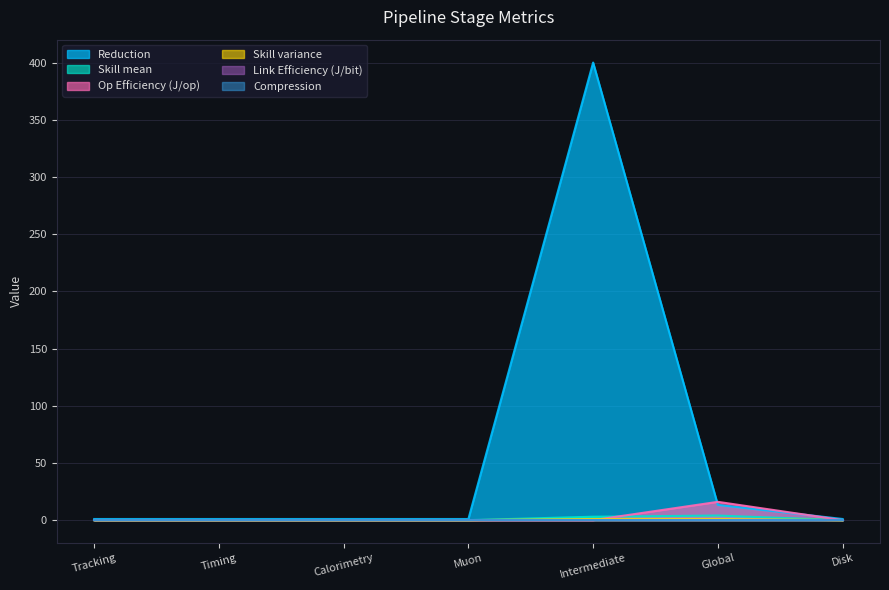

Does the chart display data point markers on the line(s)?

No